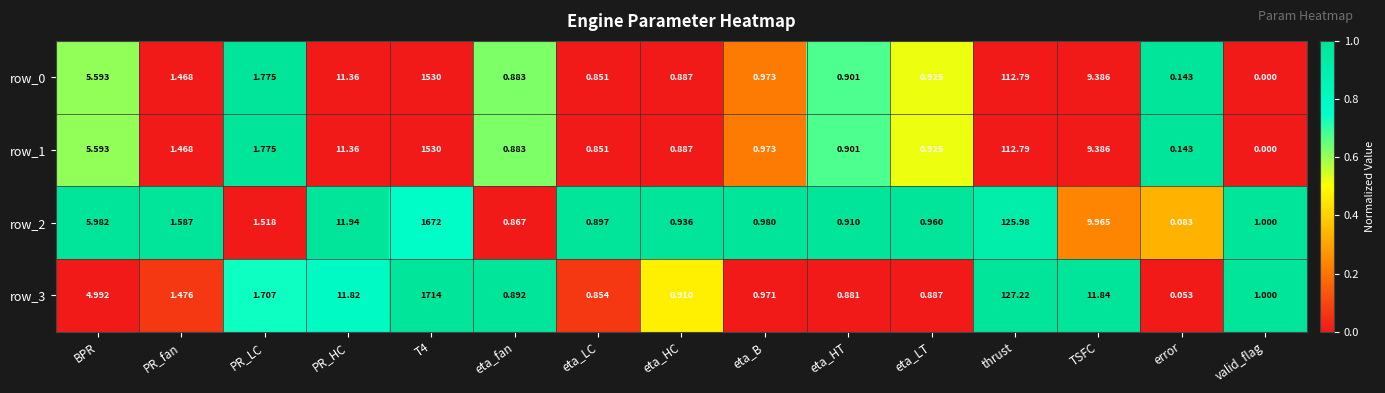

Which series has the largest range (max minus min)?

row_3